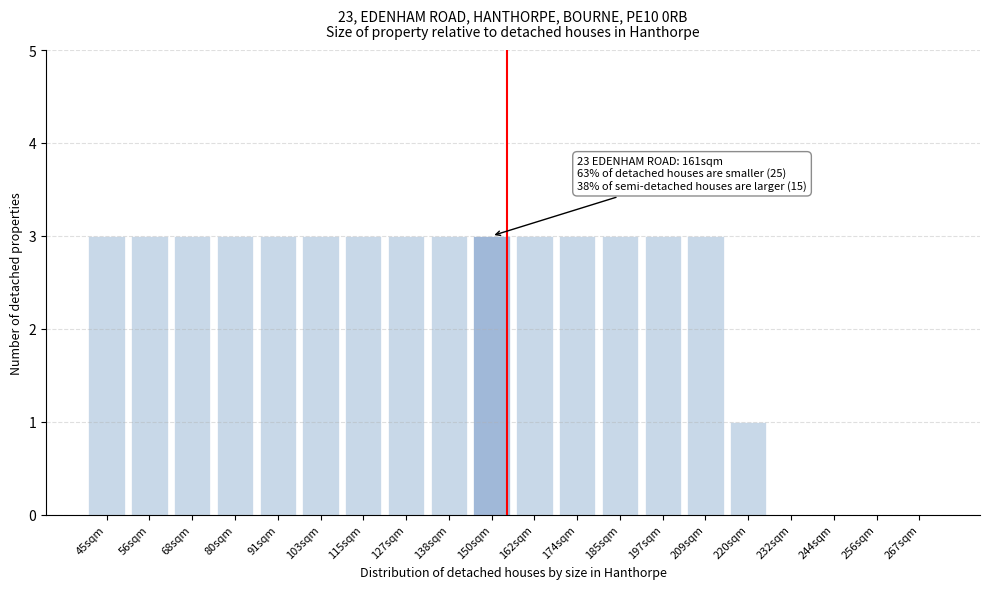

Reading right to left, extract all data points from this chart.

267sqm=0	256sqm=0	244sqm=0	232sqm=0	220sqm=1	209sqm=3	197sqm=3	185sqm=3	174sqm=3	162sqm=3	150sqm=3	138sqm=3	127sqm=3	115sqm=3	103sqm=3	91sqm=3	80sqm=3	68sqm=3	56sqm=3	45sqm=3